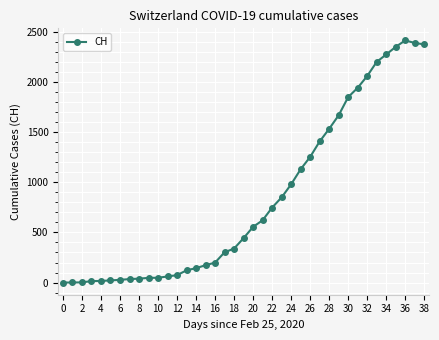

What is the greatest value displayed?

2413